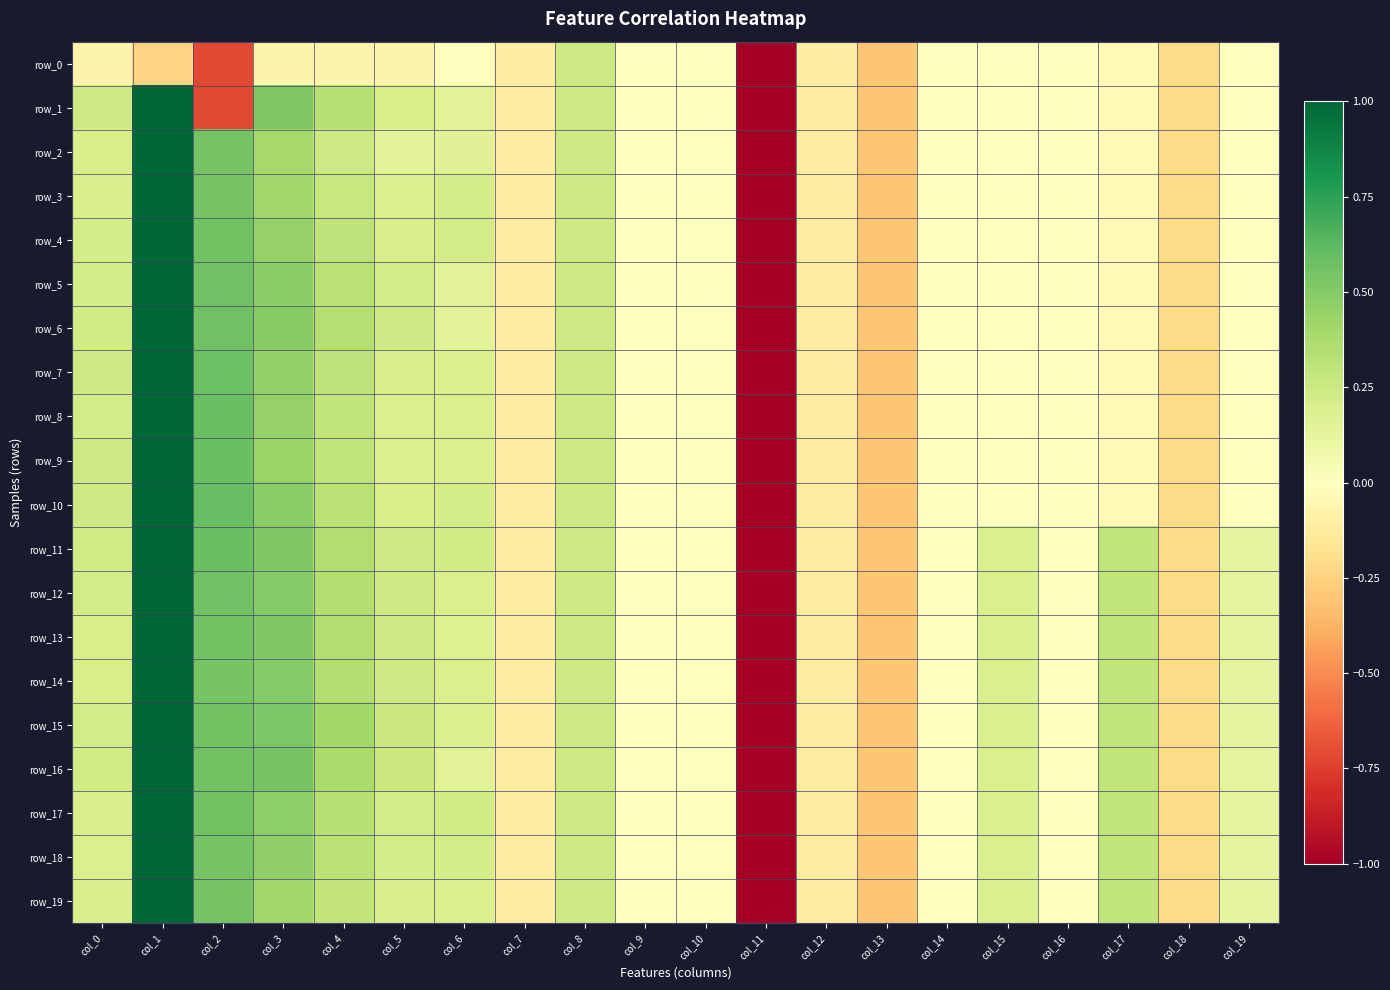

How many positive values does the row_17 series have?

12